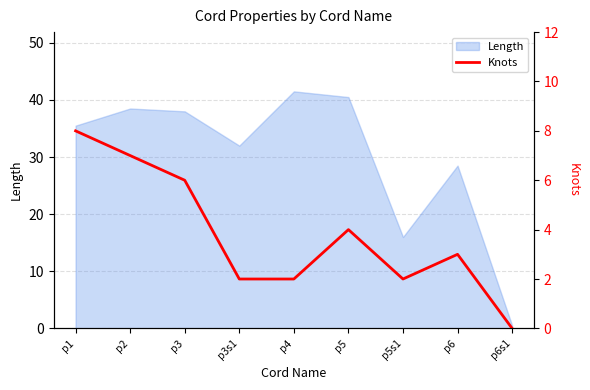

What is the maximum value for Length?

41.5